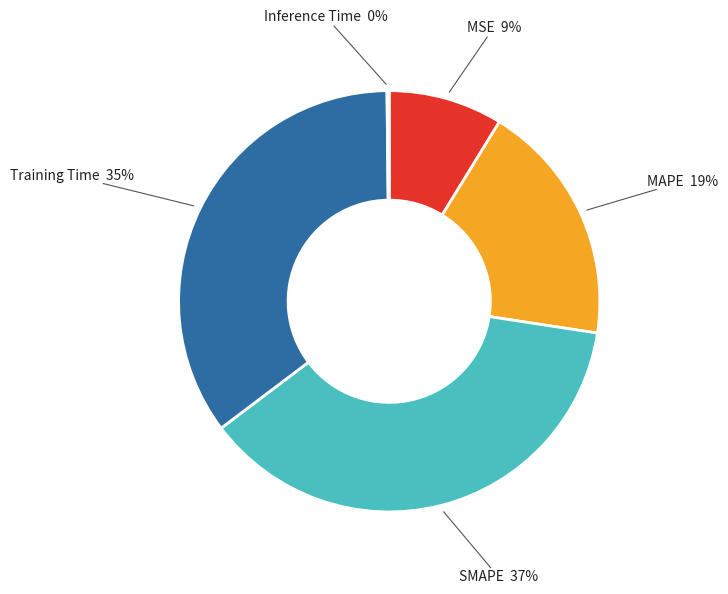

The MAPE slice represents 11% of the pie. True or false?

False